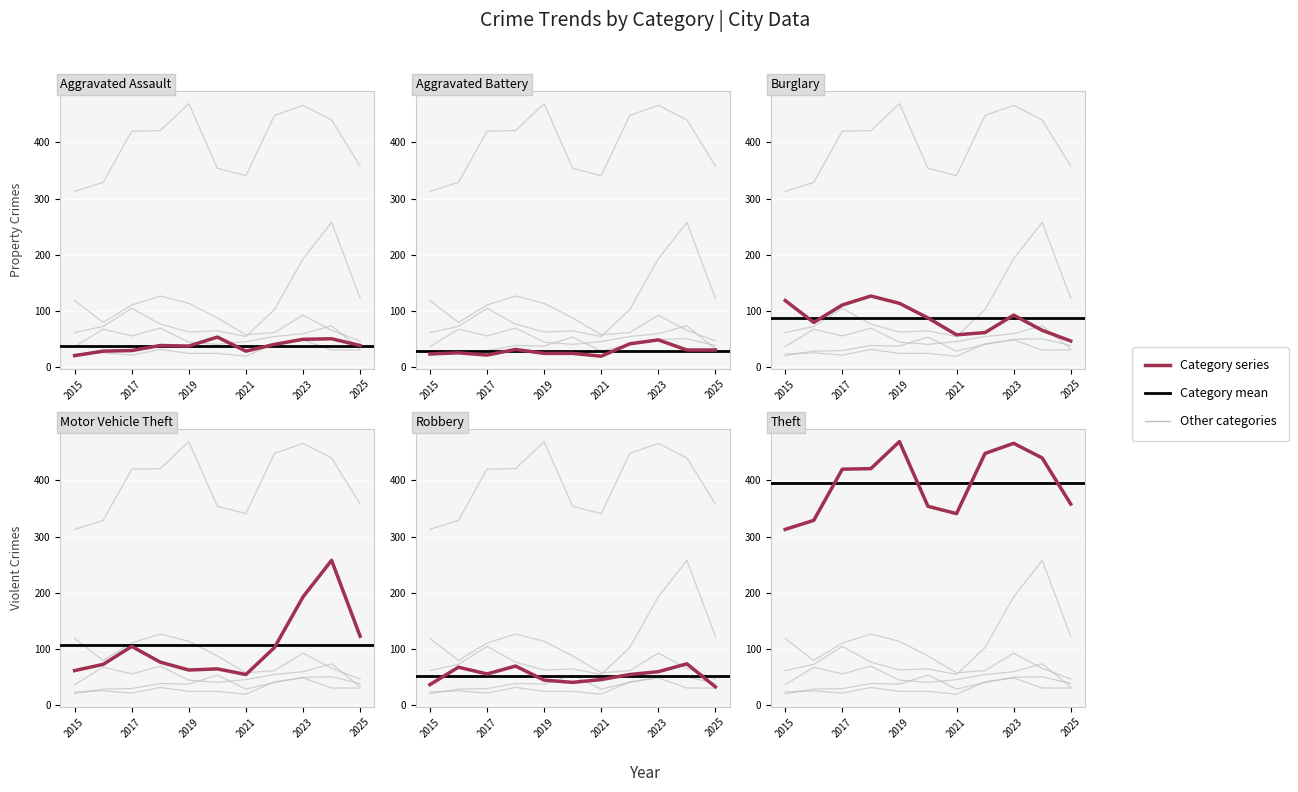

Is the value of Burglary at 2018 greater than the value of Aggravated Battery at 2024?

Yes